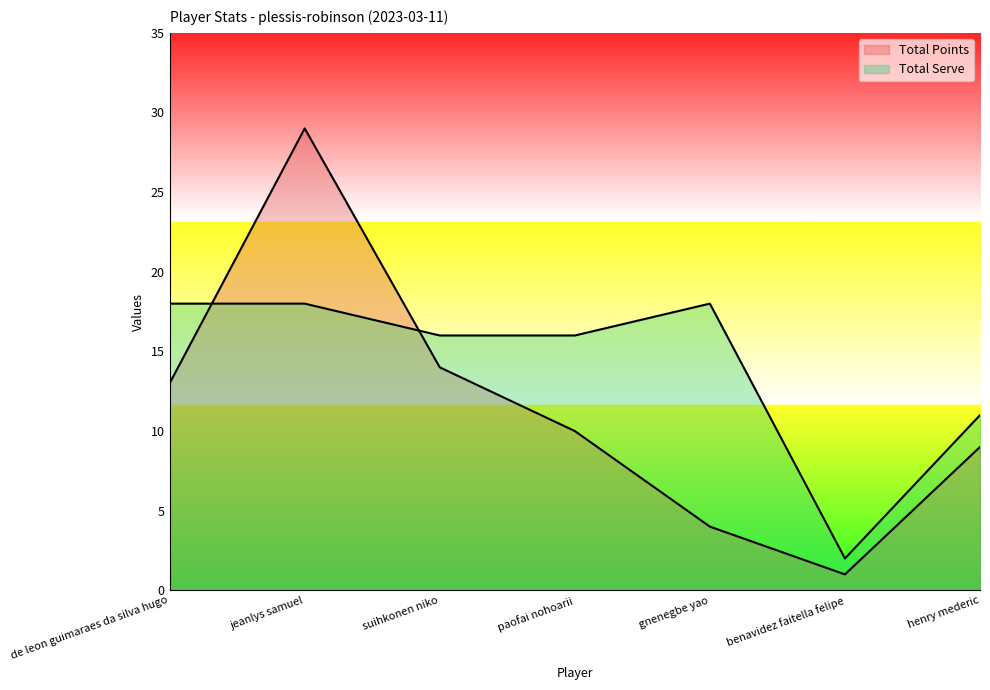

The Total Serve series shows 11 at jeanlys samuel. True or false?

False